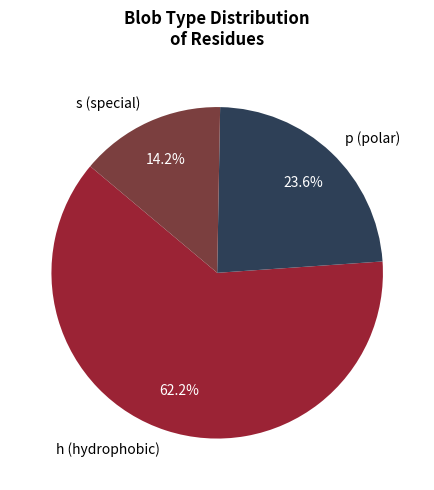

Which has a higher value, p or s?

p